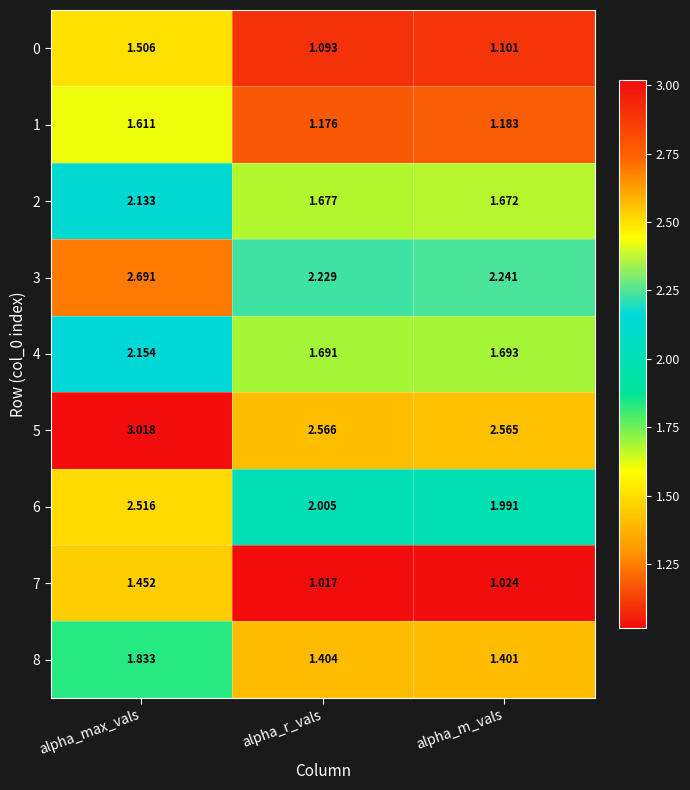

At which label is 1 closest to 1?

alpha_r_vals